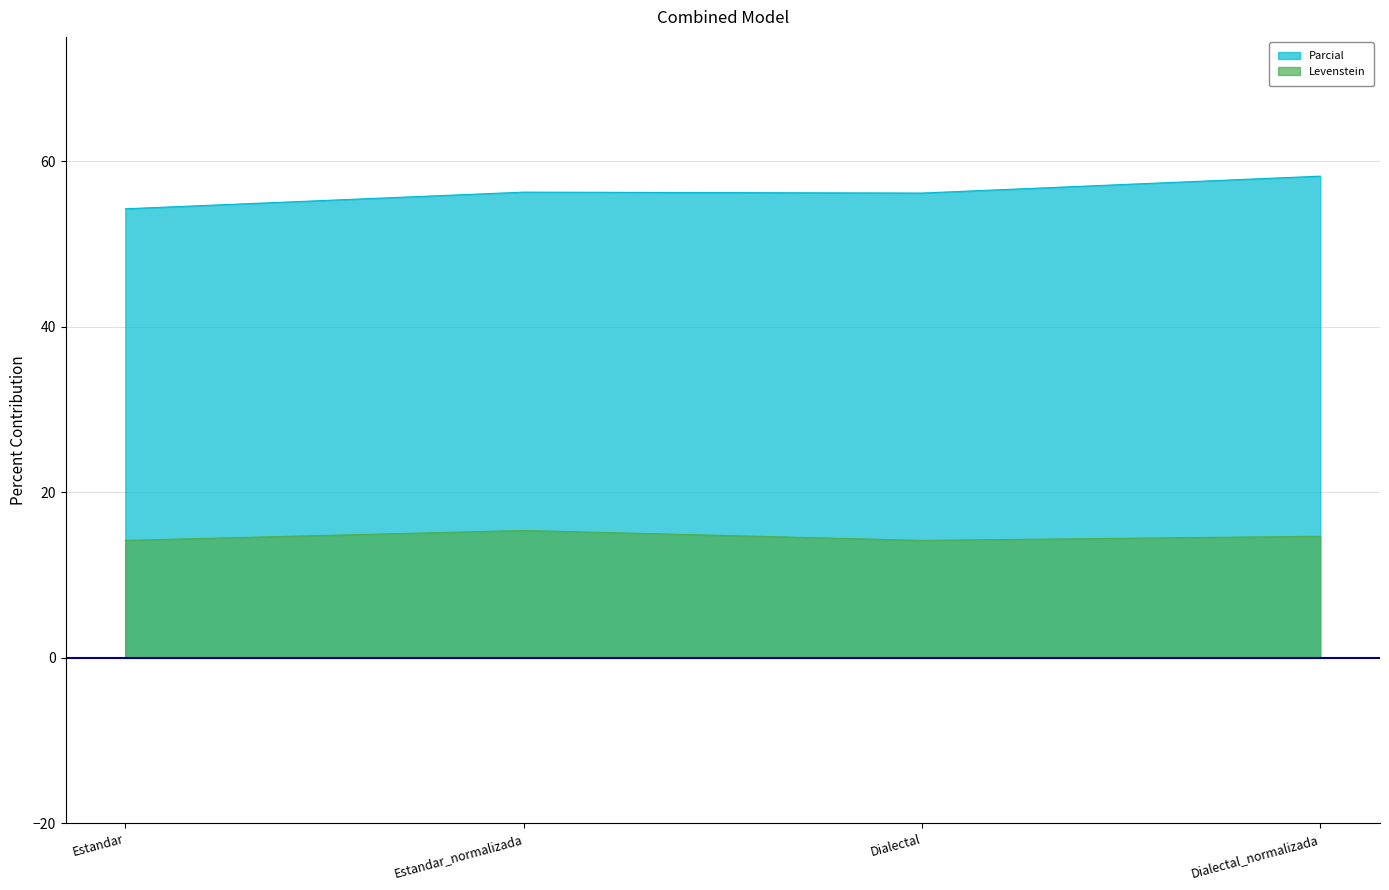

Which has a higher value, Dialectal_normalizada or Dialectal?

Dialectal_normalizada